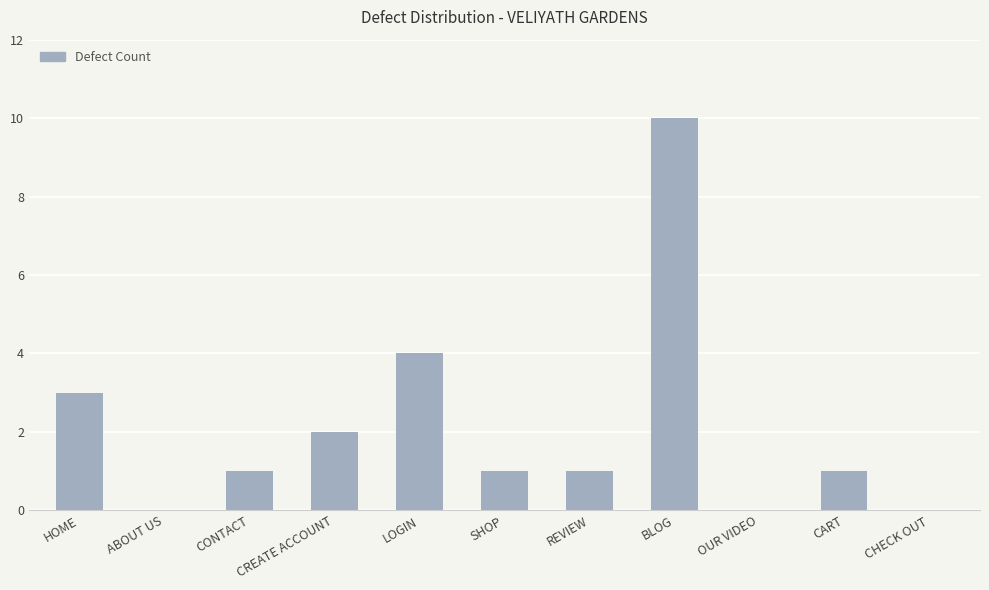

Read the value at LOGIN.

4